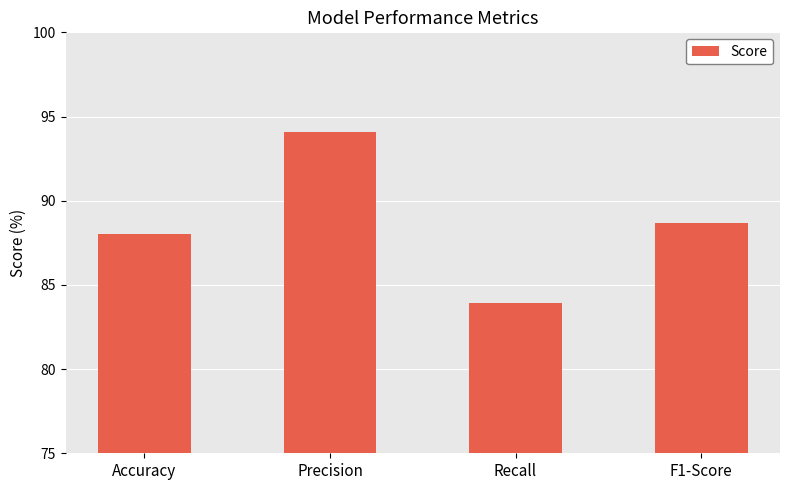

Is it true that the value at F1-Score is 88.7?

True